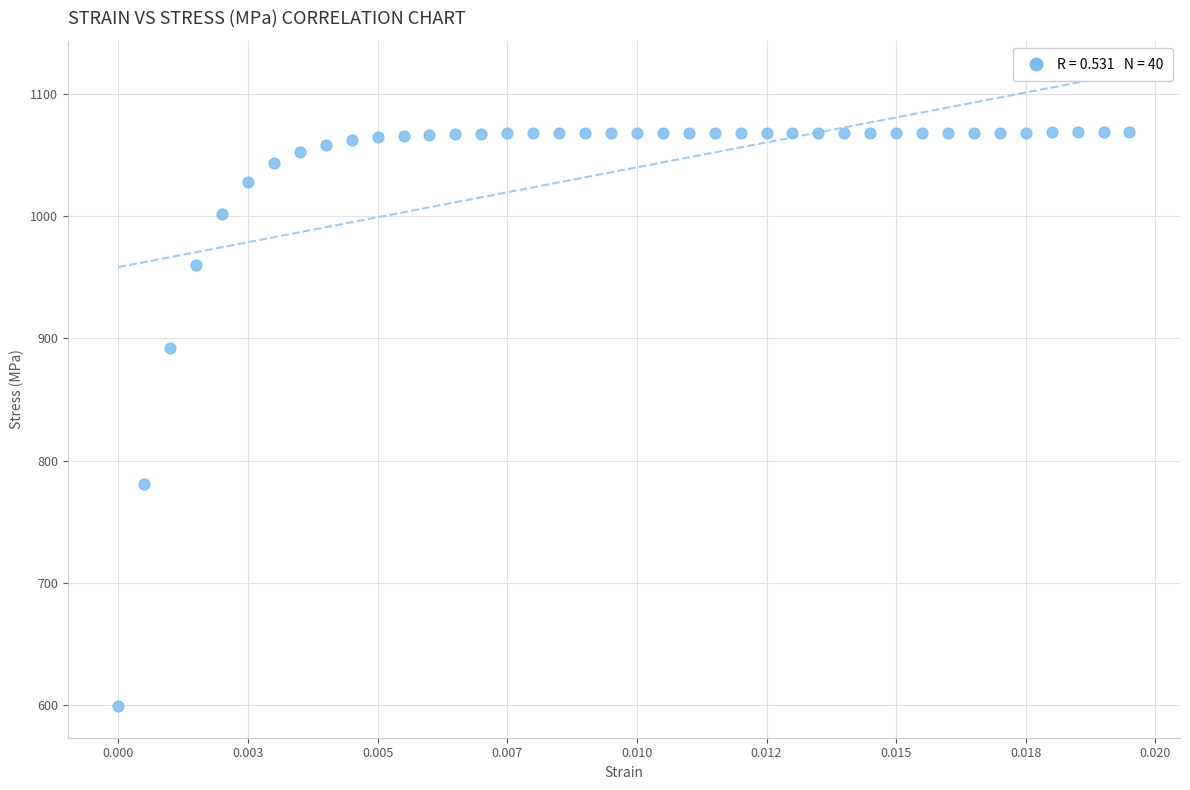

What Y value in the scatter plot is closest to 833?

781.1